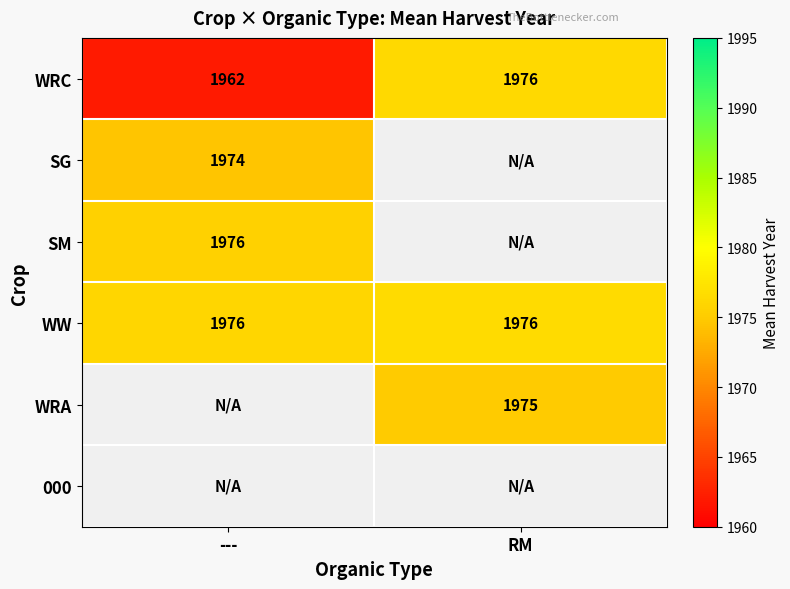

What is the minimum value shown in the chart?

1962.0